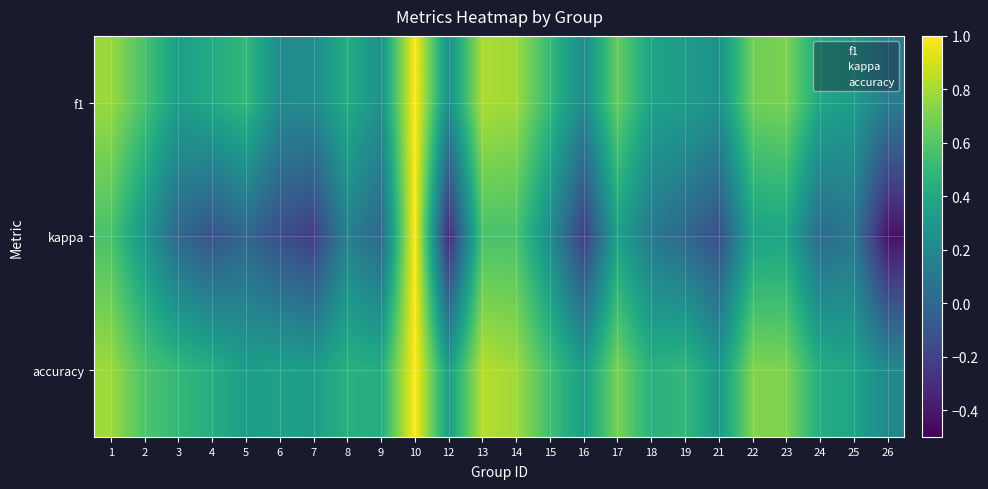

How many distinct data groups are displayed?

3